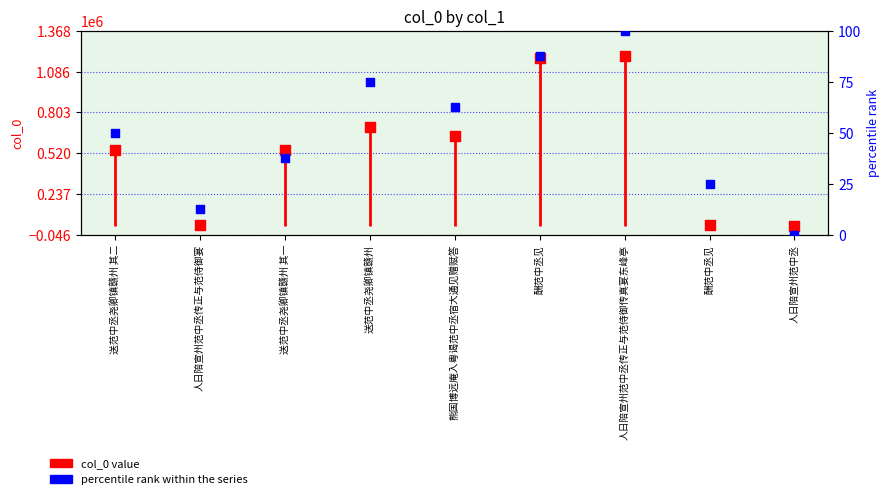

Which series has the largest Y range (max minus min)?

col_0 value